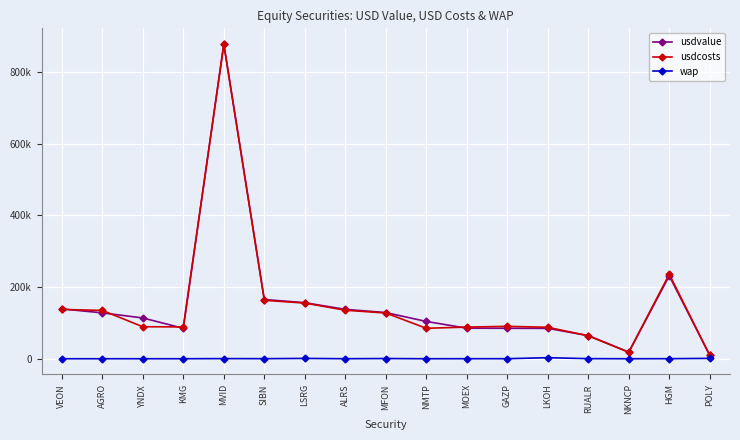

How many distinct data groups are displayed?

3